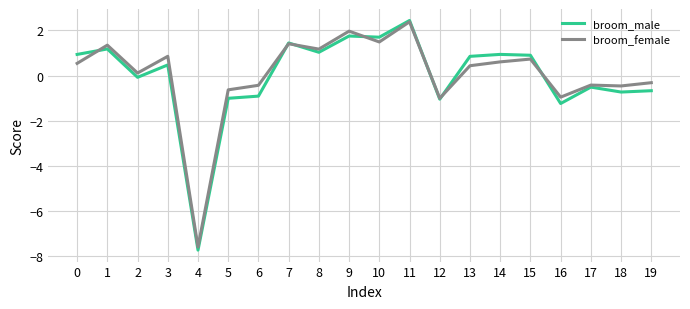

True or false: broom_male has a value of 0.5 at 14.

False